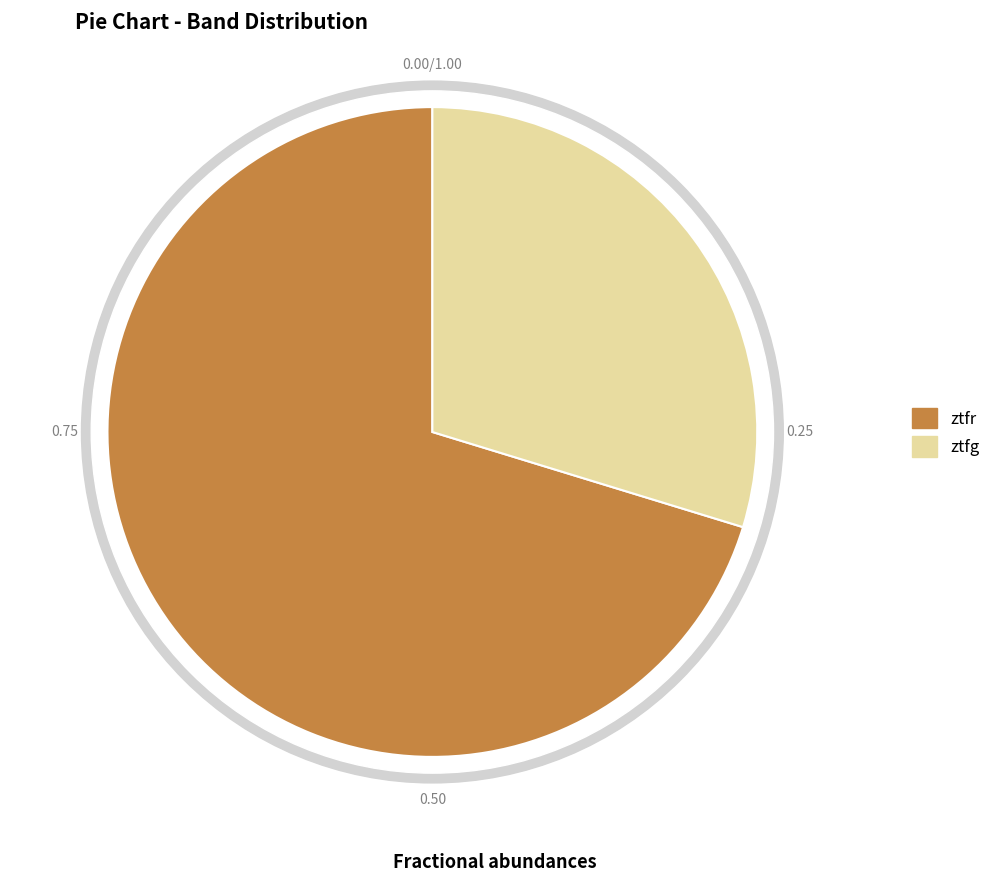

Which slice is the smallest?

ztfg